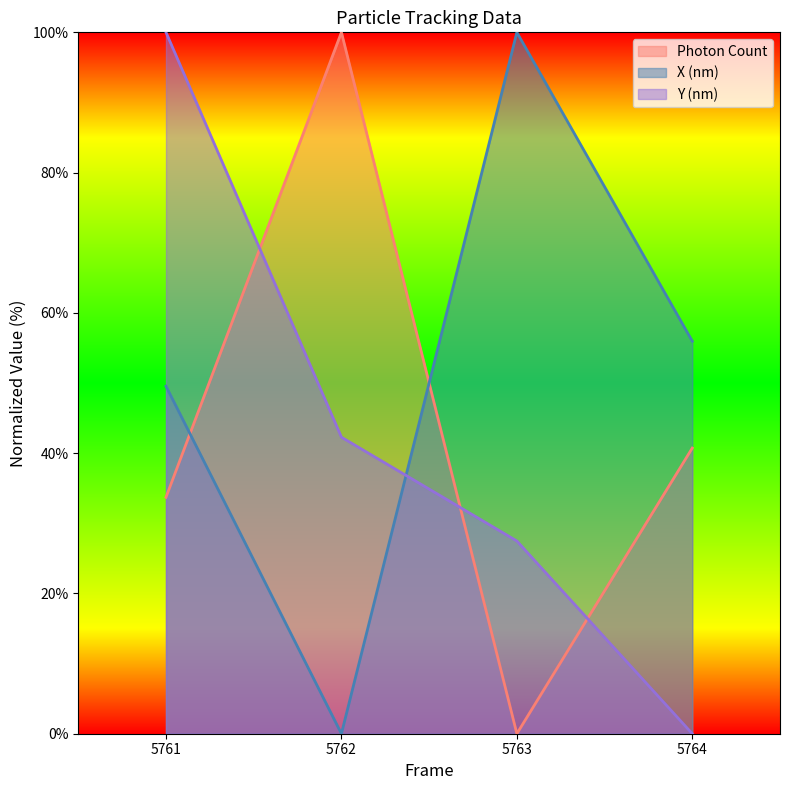

What are all the series names shown in the legend?

Photon Count, X (nm), Y (nm)